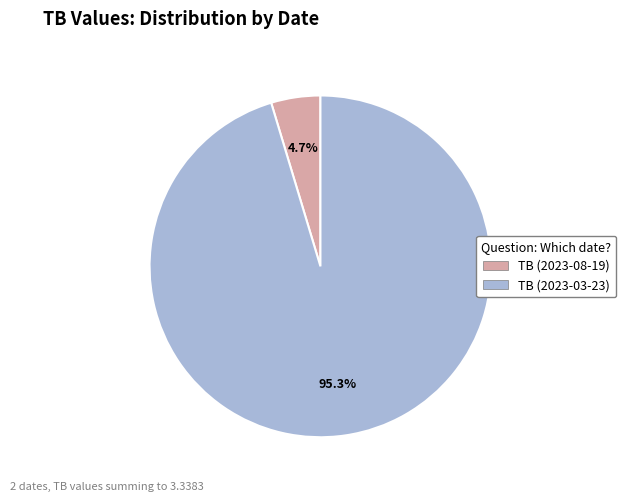

What is the majority slice?

TB (2023-03-23)